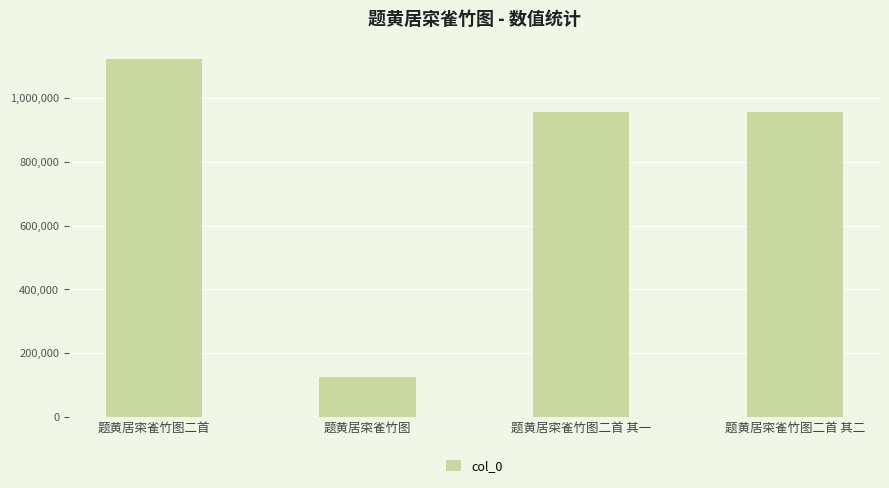

Count the number of data series in this chart.

1